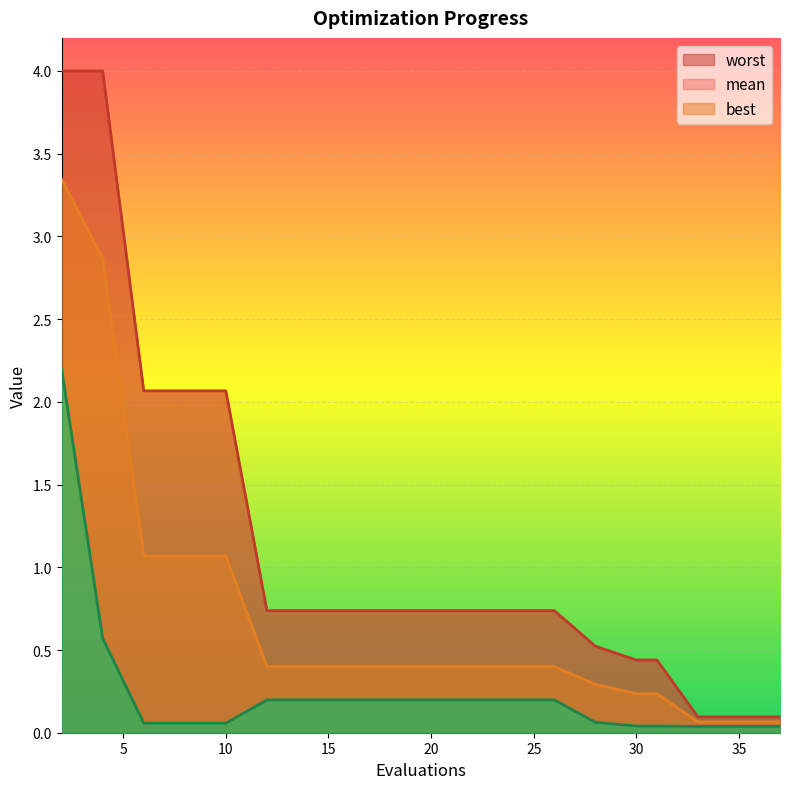

Which series changed the most between 2 and 16?

worst